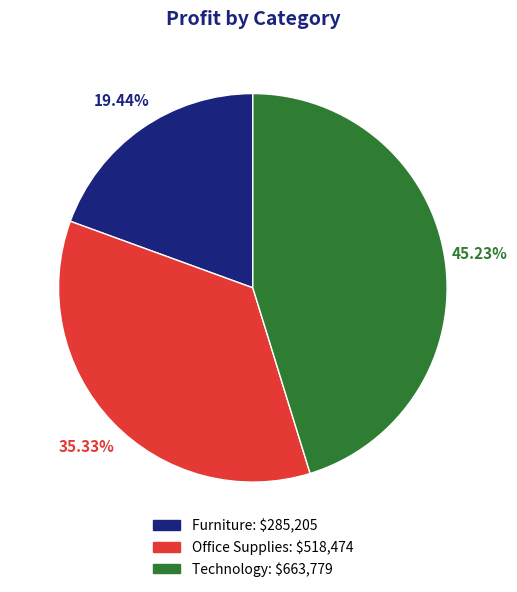

Does Office Supplies represent more than half of the total?

No